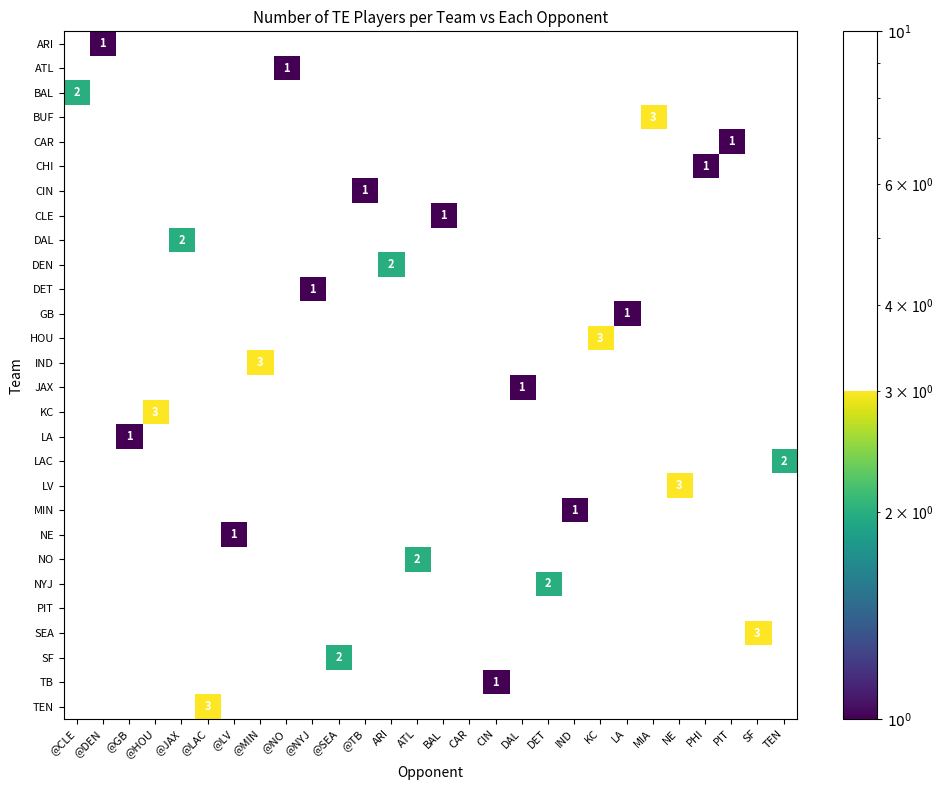

What is the spread (max minus min) of values at ARI?

2